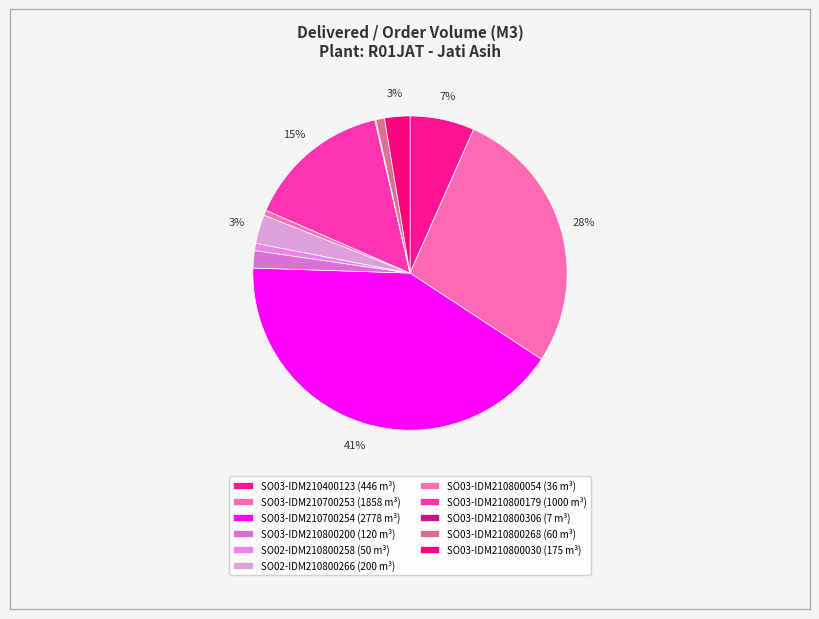

What percentage is NOT represented by SO03-IDM210800200?

98.2%